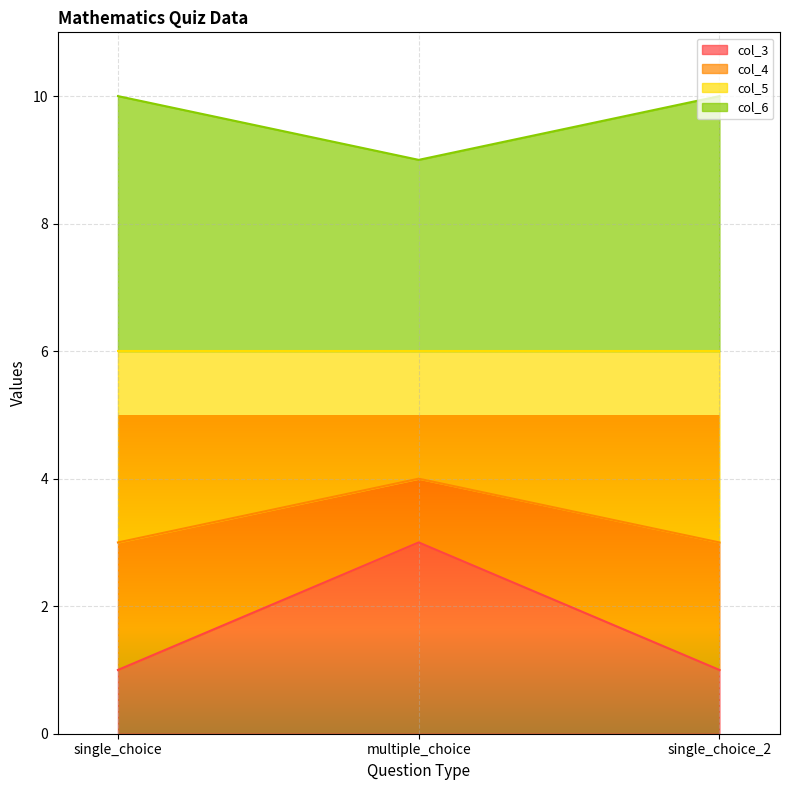

What are all the series names shown in the legend?

col_3, col_4, col_5, col_6